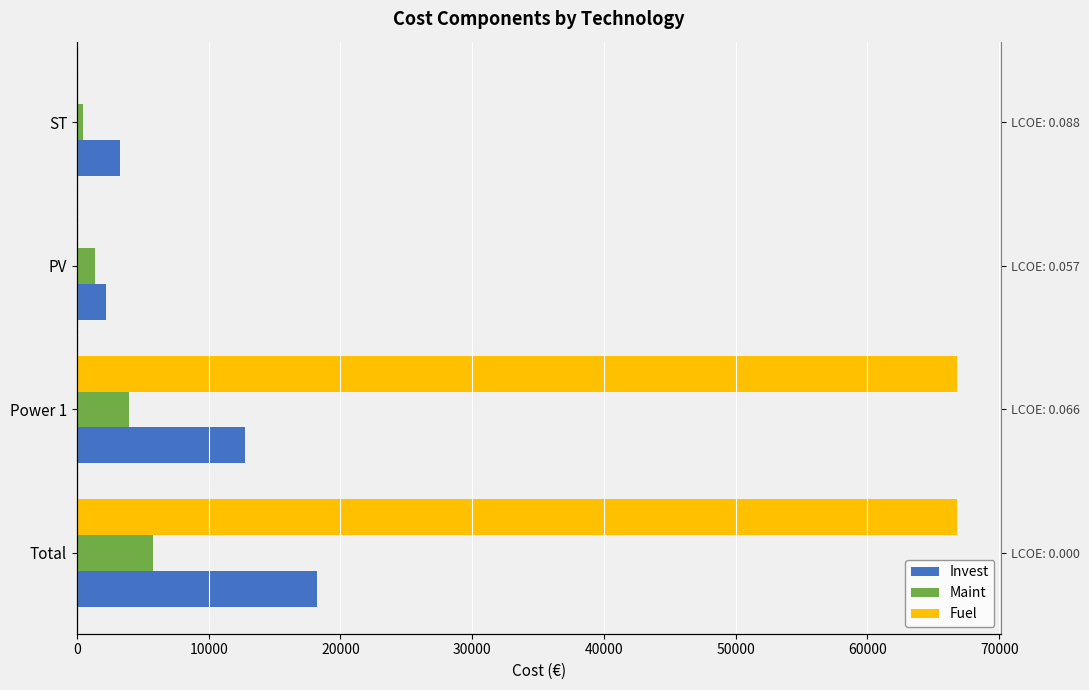

Count the number of data series in this chart.

3